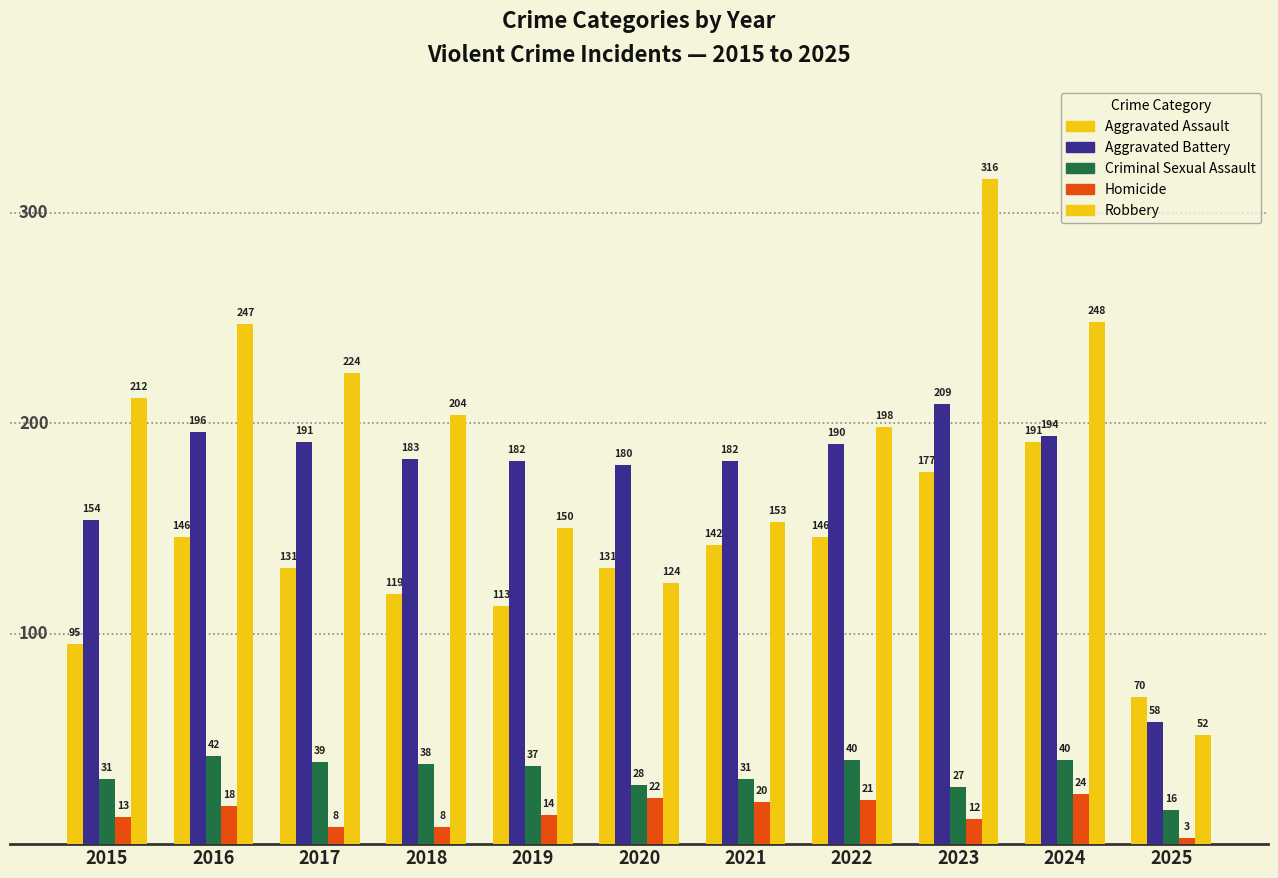

List the labels in order of Homicide value, largest first.

2024, 2020, 2022, 2021, 2016, 2019, 2015, 2023, 2017, 2018, 2025